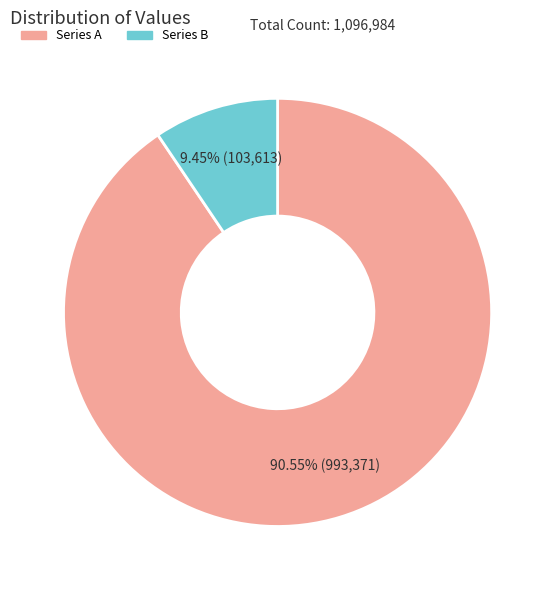

How many slices are in this pie chart?

2